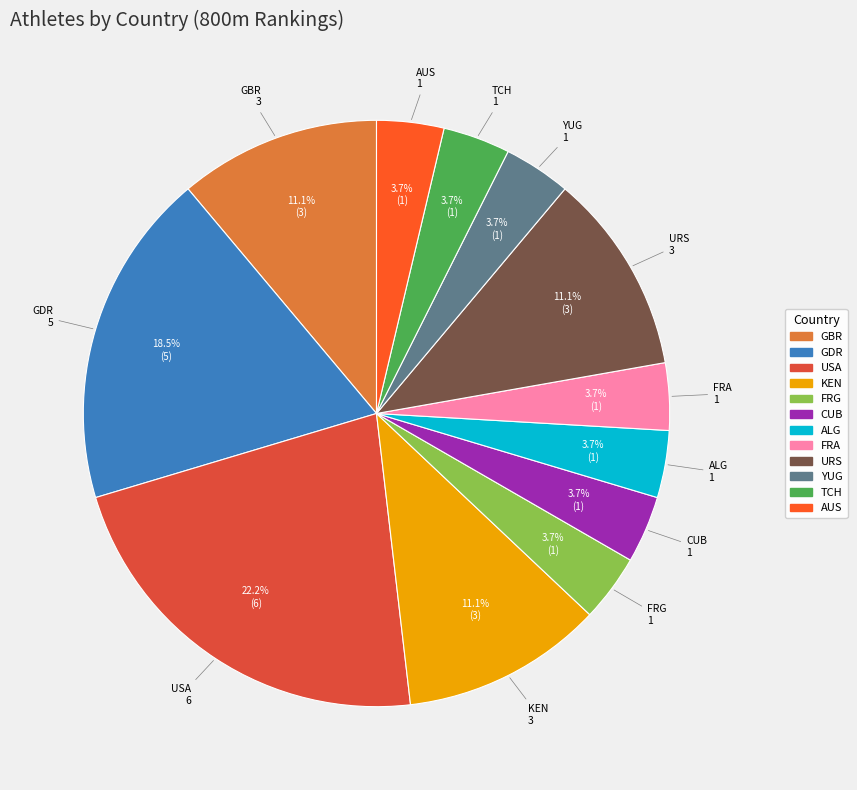

To the nearest percent, what is the average slice percentage?

8%